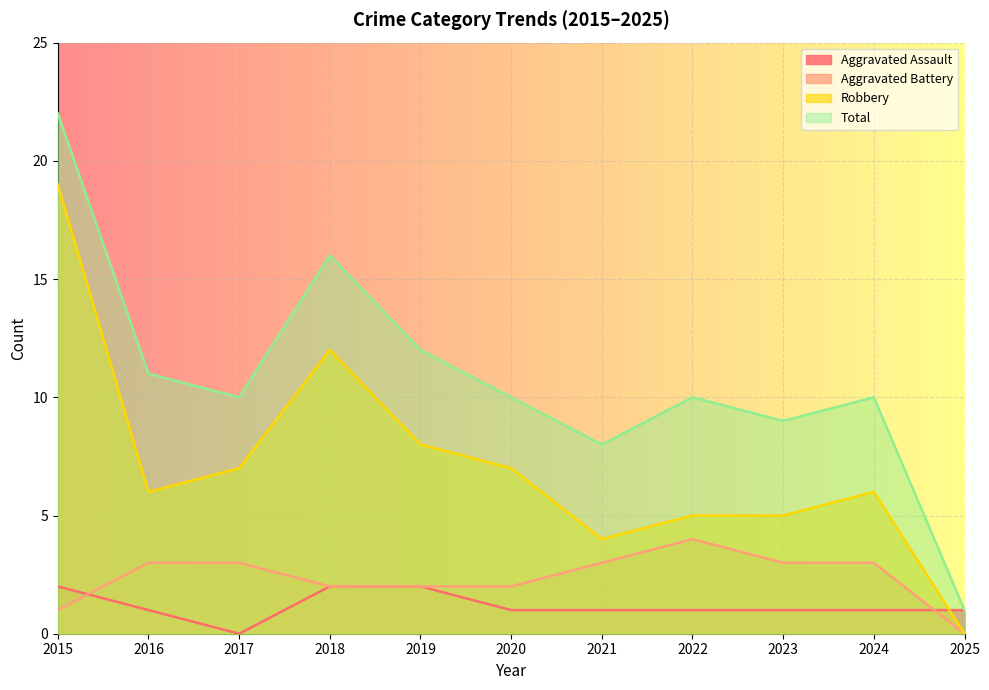

What is the difference between the maximum and second lowest values in the Robbery series?

15